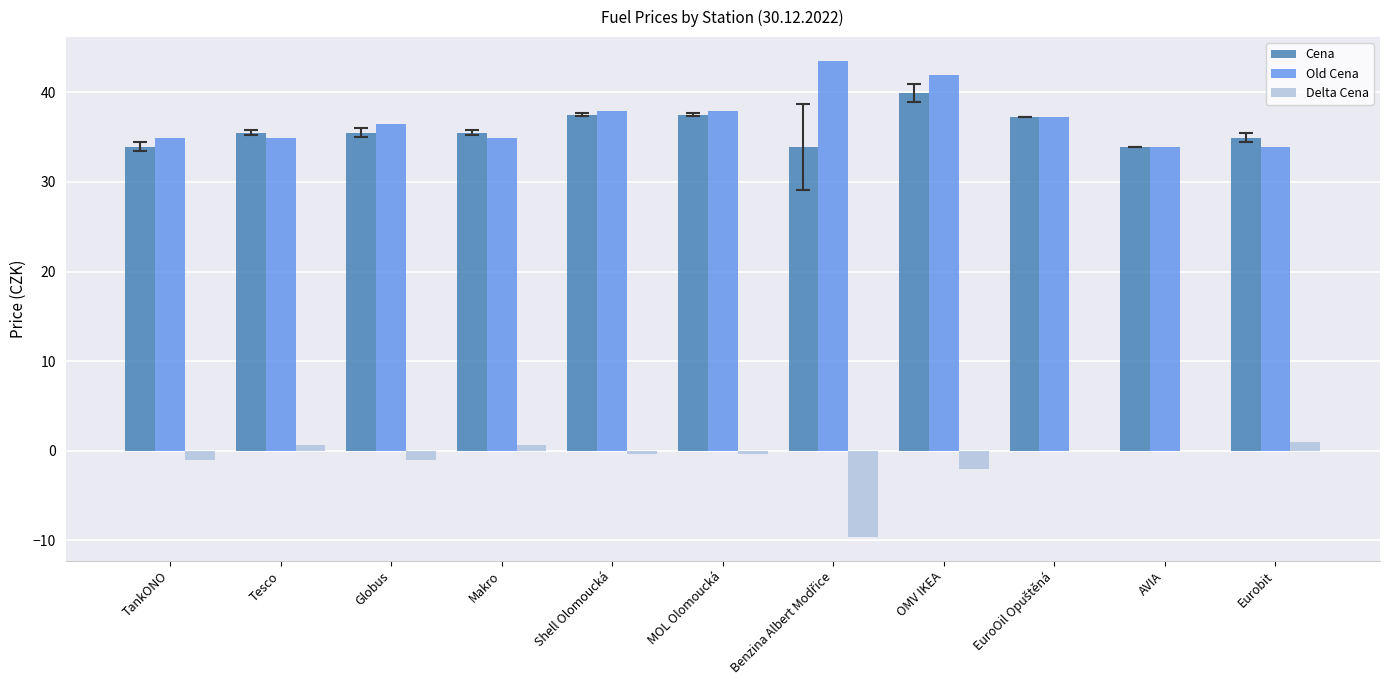

Is the value of Old Cena at AVIA greater than the value of Delta Cena at Globus?

Yes